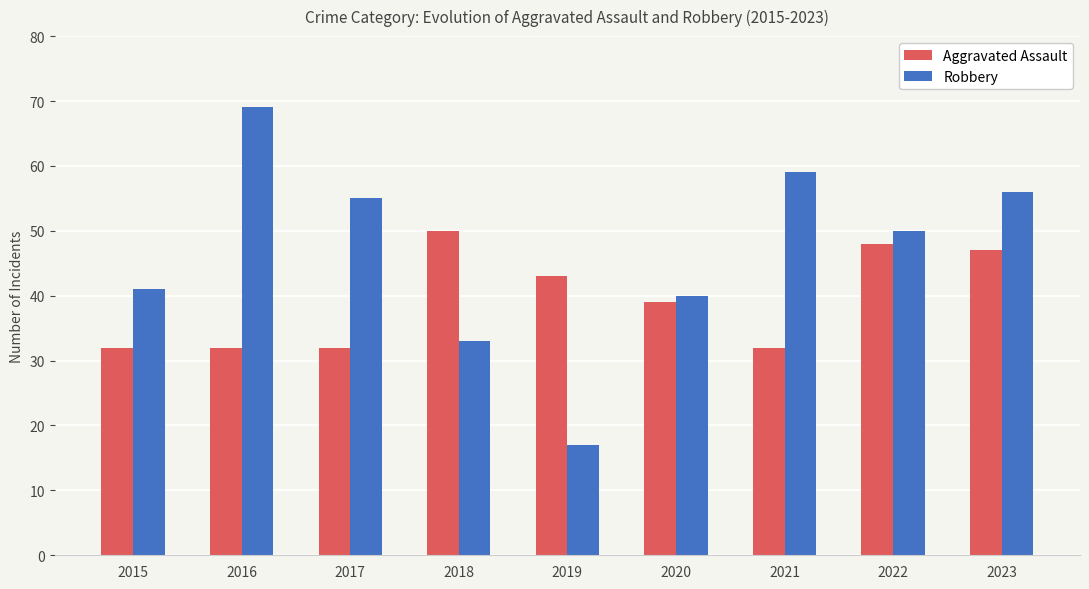

What is the value of the Aggravated Assault bar at the 7th from the left?

32